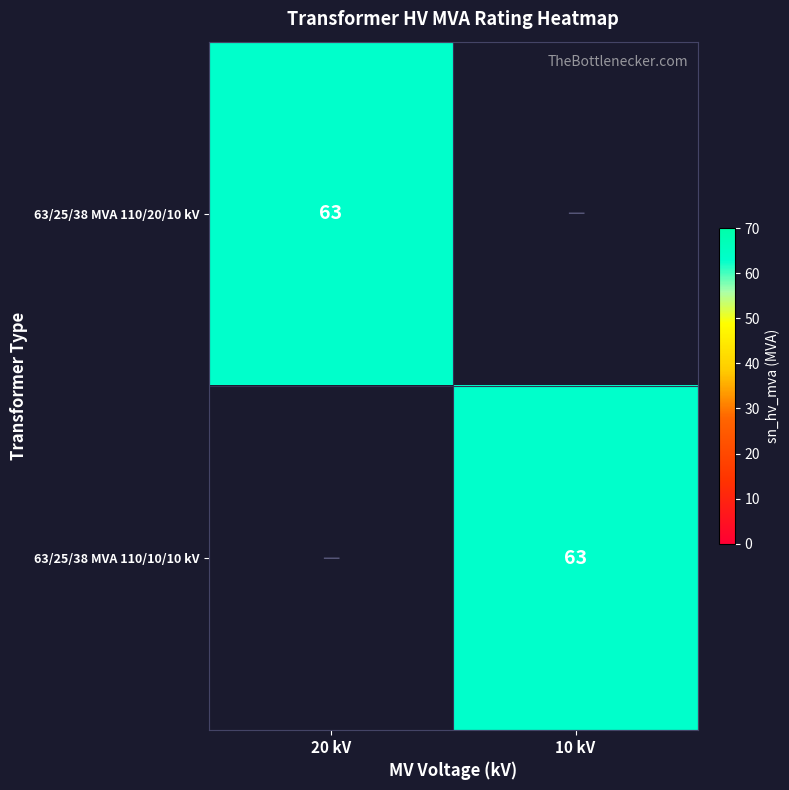

True or false: 63/25/38 MVA 110/10/10 kV has a value of 17 at 10 kV.

False